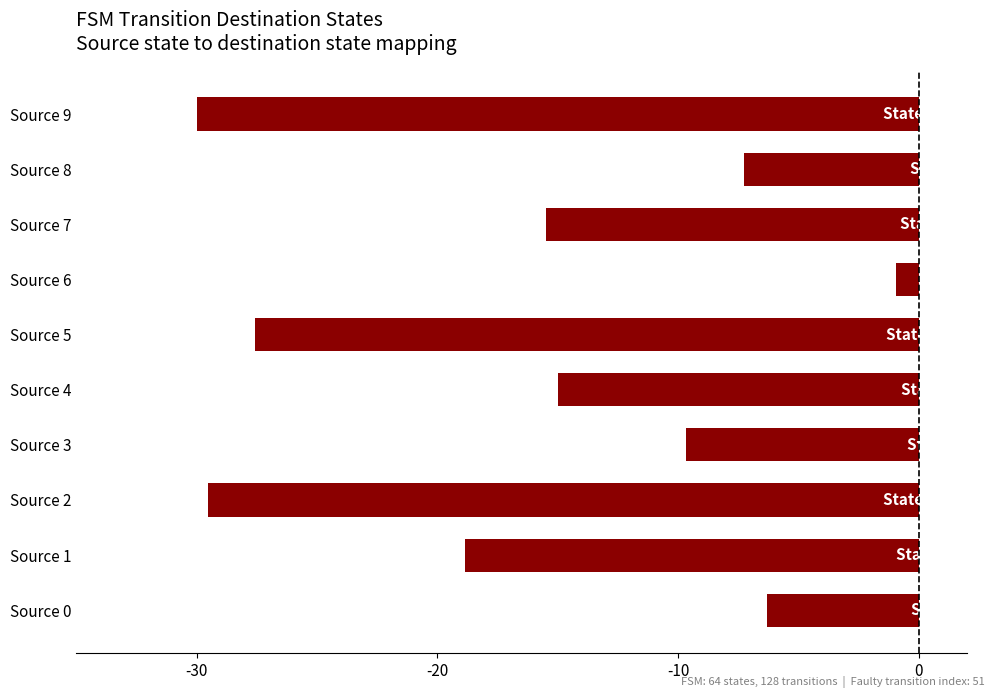

What is the change in value from Source 1 to Source 7?

+3.4